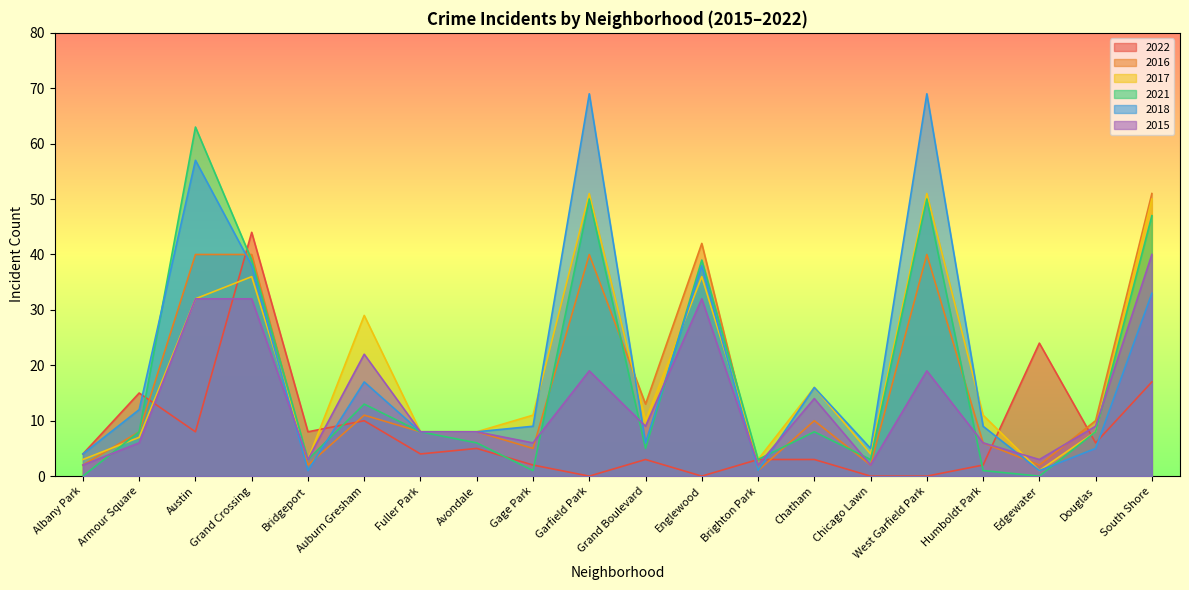

Between which two adjacent categories do 2018 and 2017 first intersect?

Grand Crossing and Bridgeport